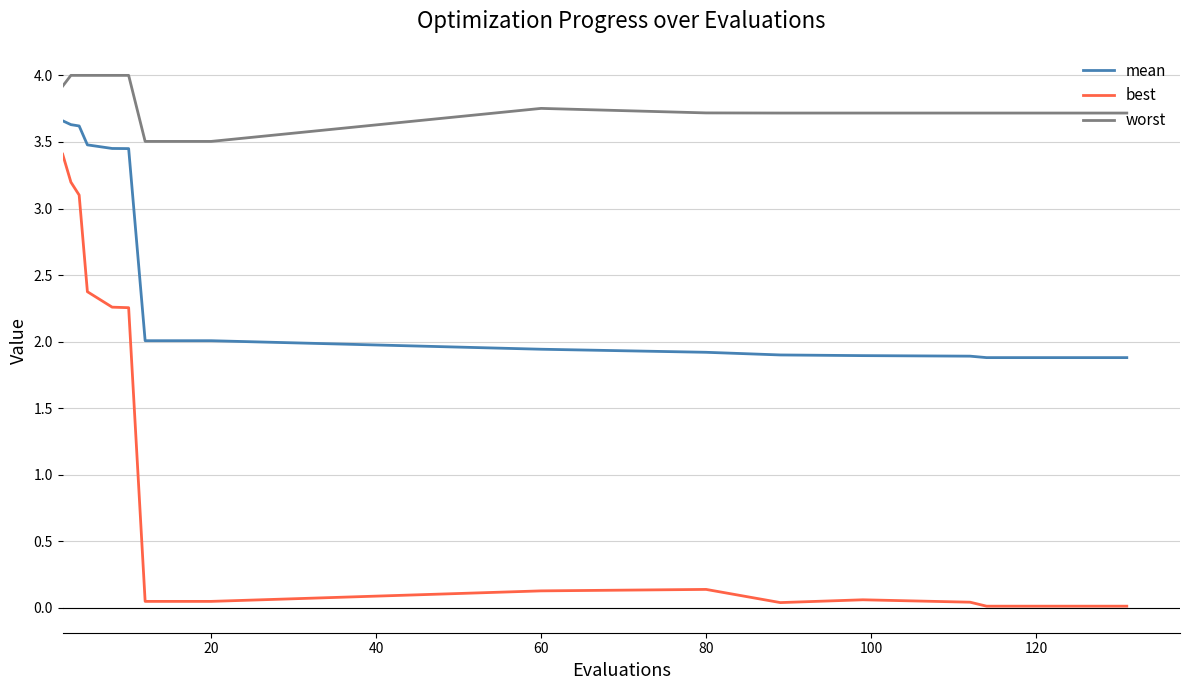

Rank the series by their maximum value, from lowest to highest.

best, mean, worst